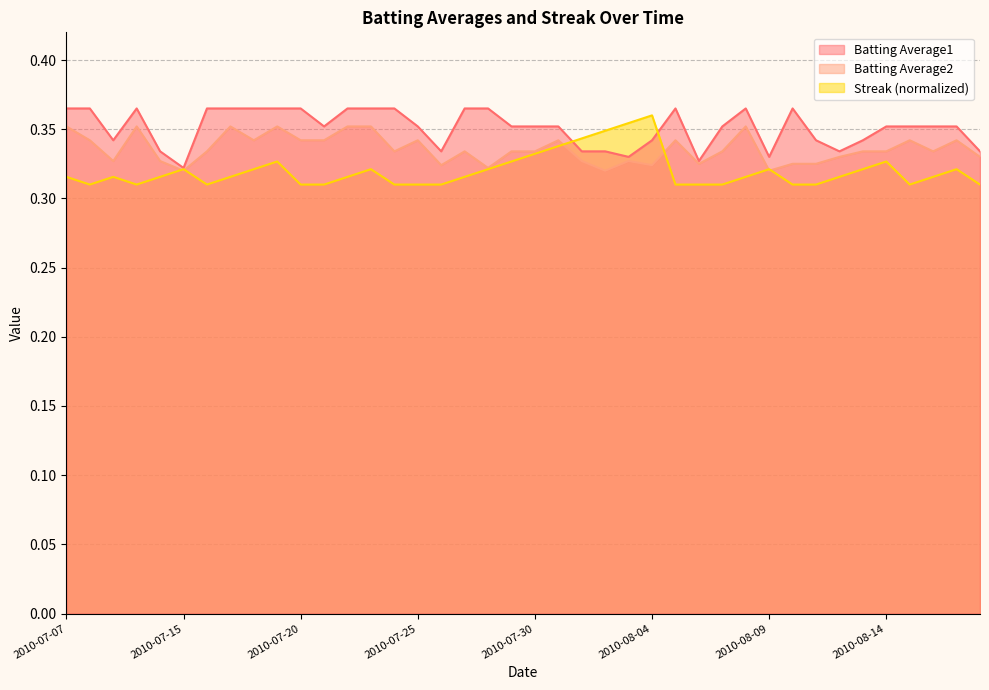

What is the label of the 31st point from the left?

2010-08-09